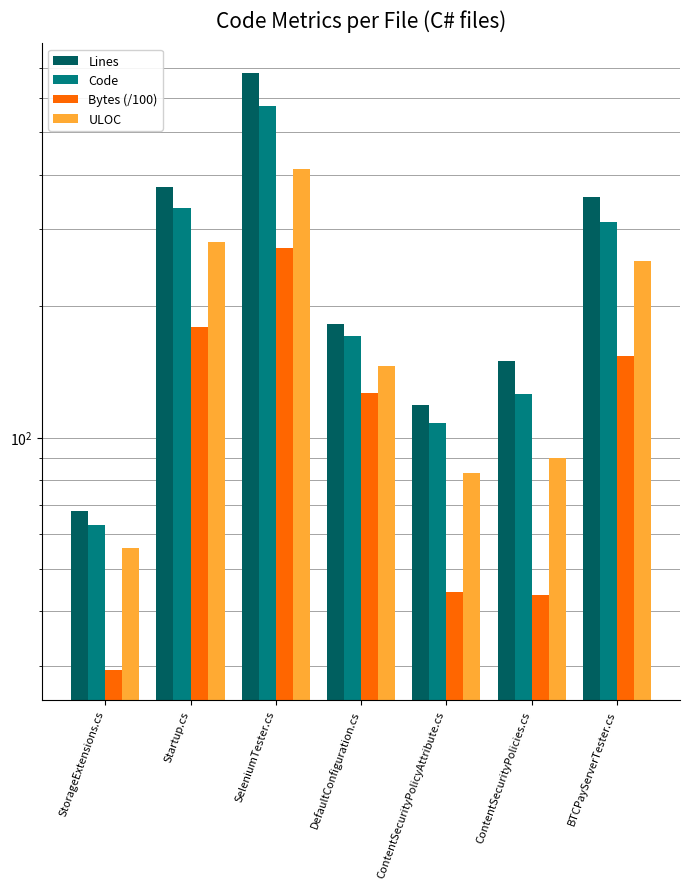

Rank the series by their maximum value, from highest to lowest.

Lines, Code, ULOC, Bytes (/100)